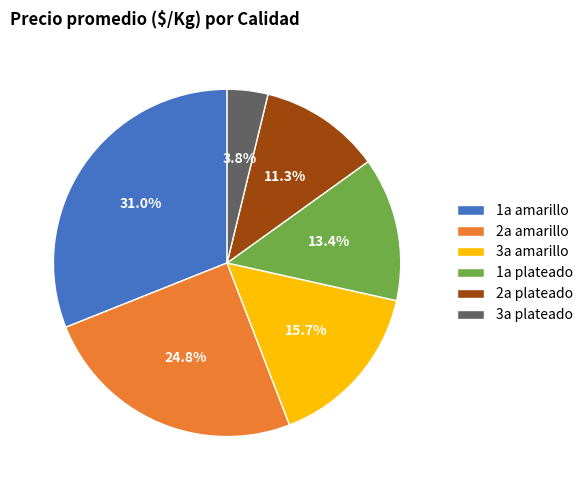

Combined, do 2a amarillo and 2a plateado account for over 50%?

No